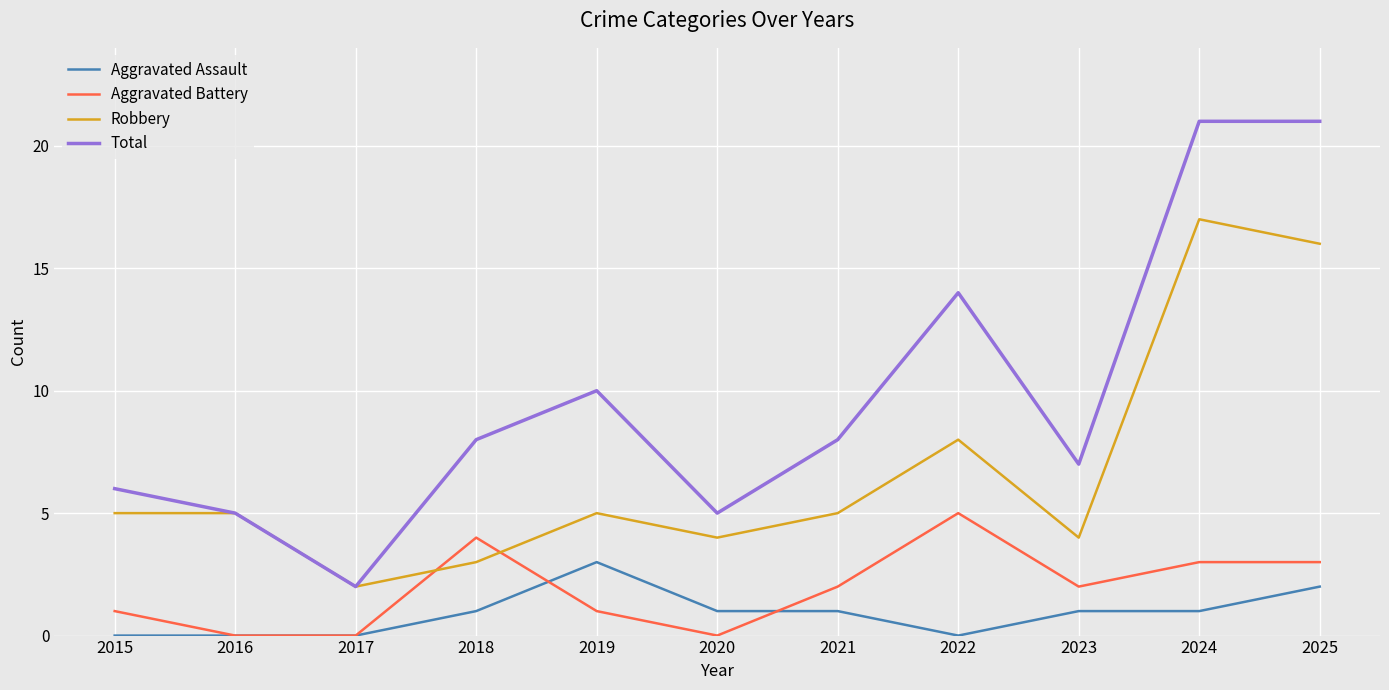

Count the Aggravated Battery values in the range 0 to 3.

9